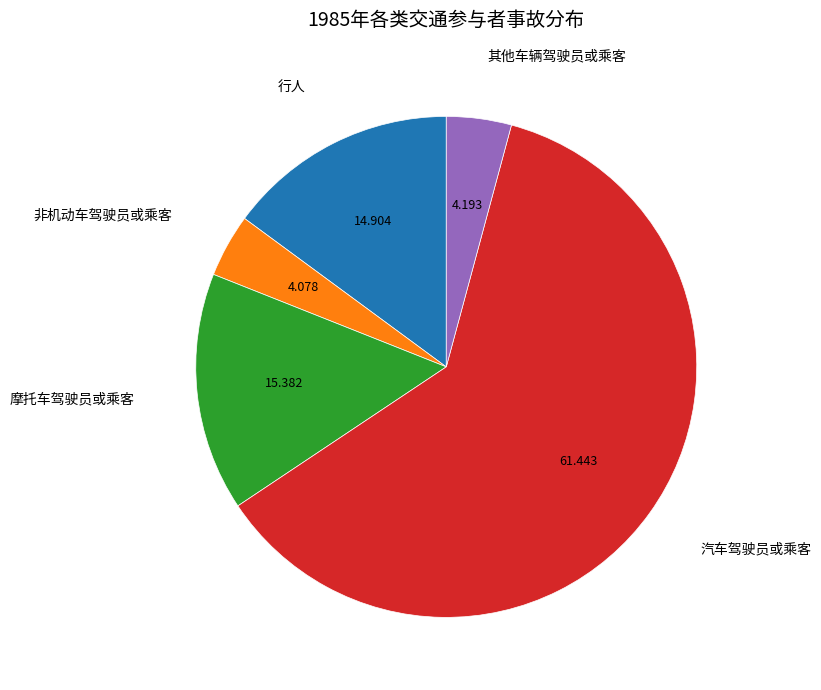

Does any single category account for the majority?

Yes